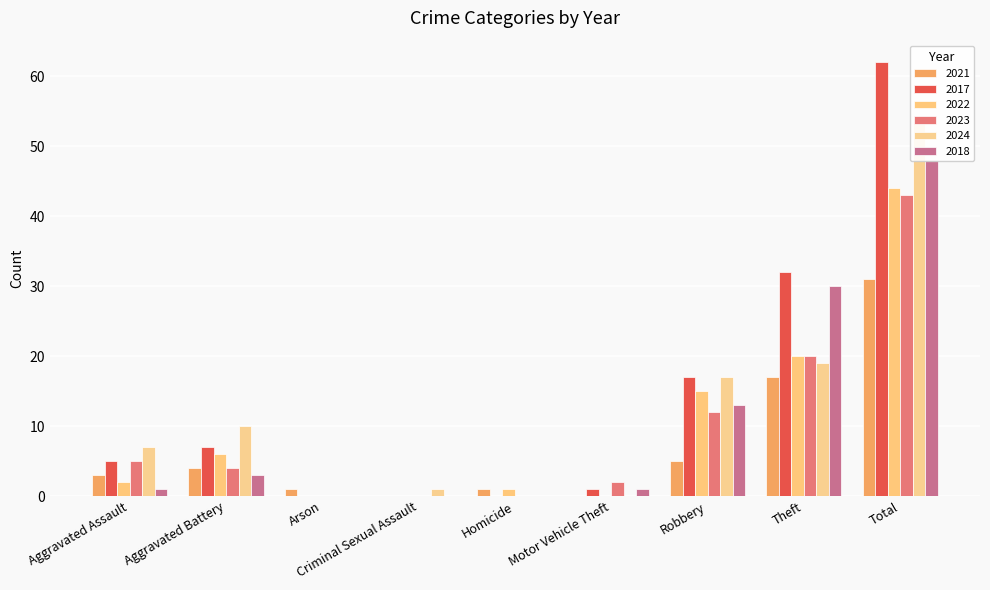

Is the value of 2024 at Total greater than the value of 2017 at Total?

No